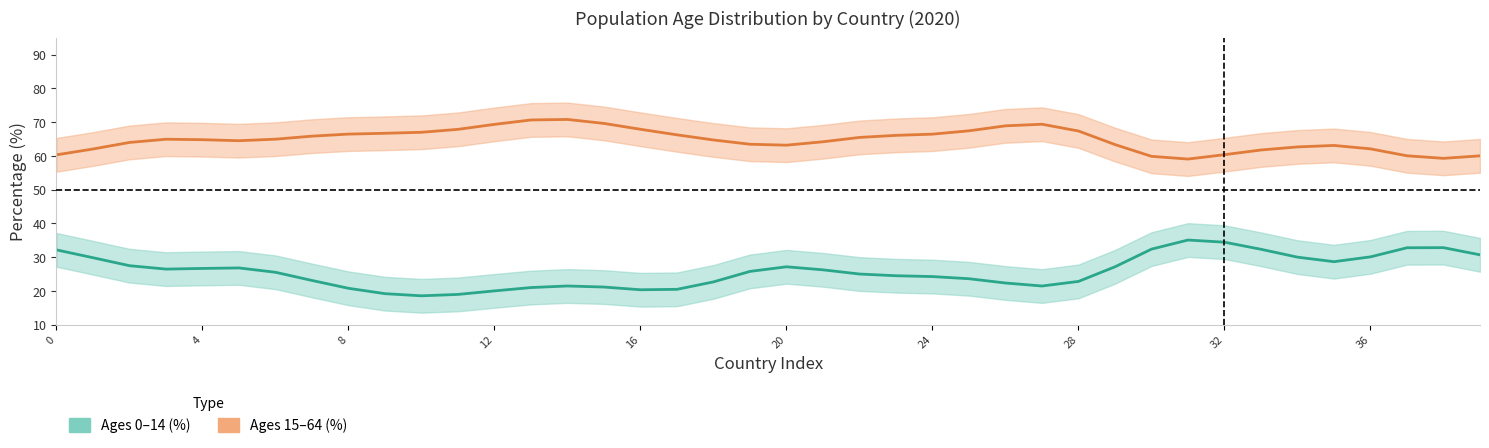

What is the value of the Ages 0–14 (%) point at the 11th from the left?

18.5